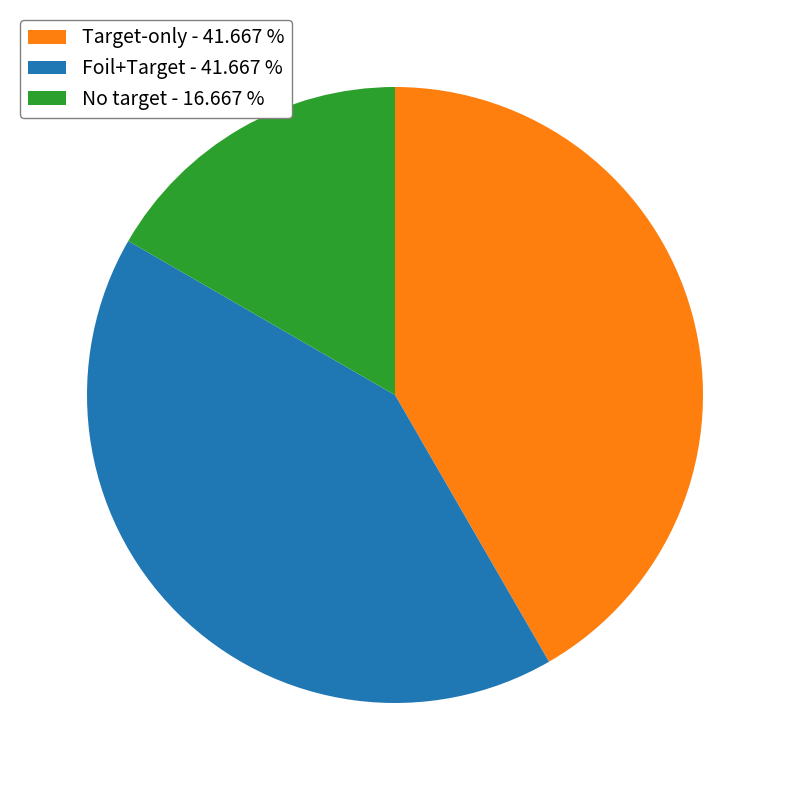

Combined, do Target-only - 41.667 % and Foil+Target - 41.667 % account for over 50%?

Yes